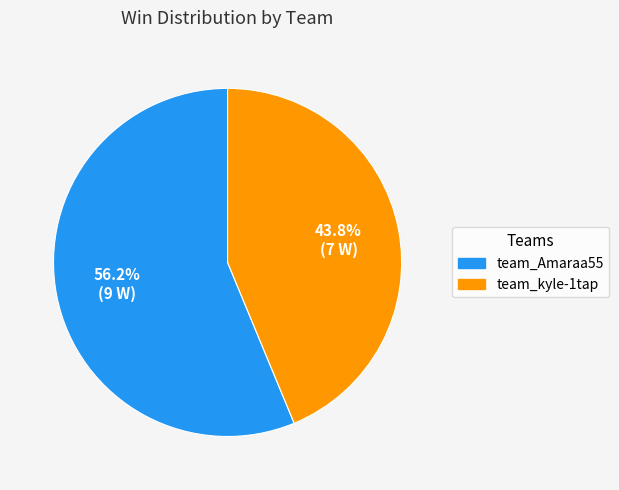

Is it true that team_Amaraa55 is 56% of the pie?

True